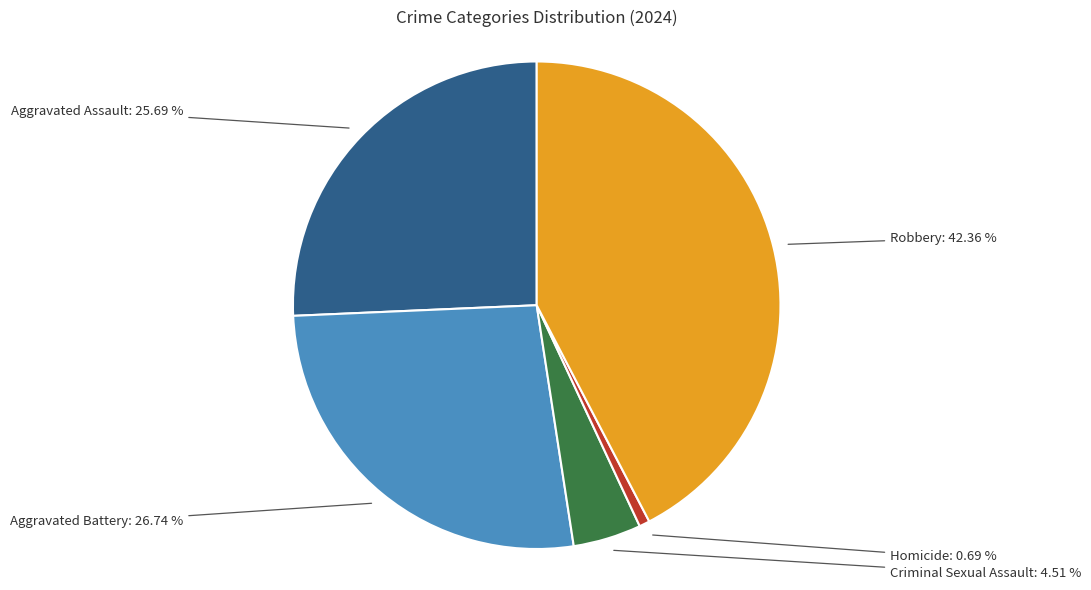

How many segments does this pie chart have?

5